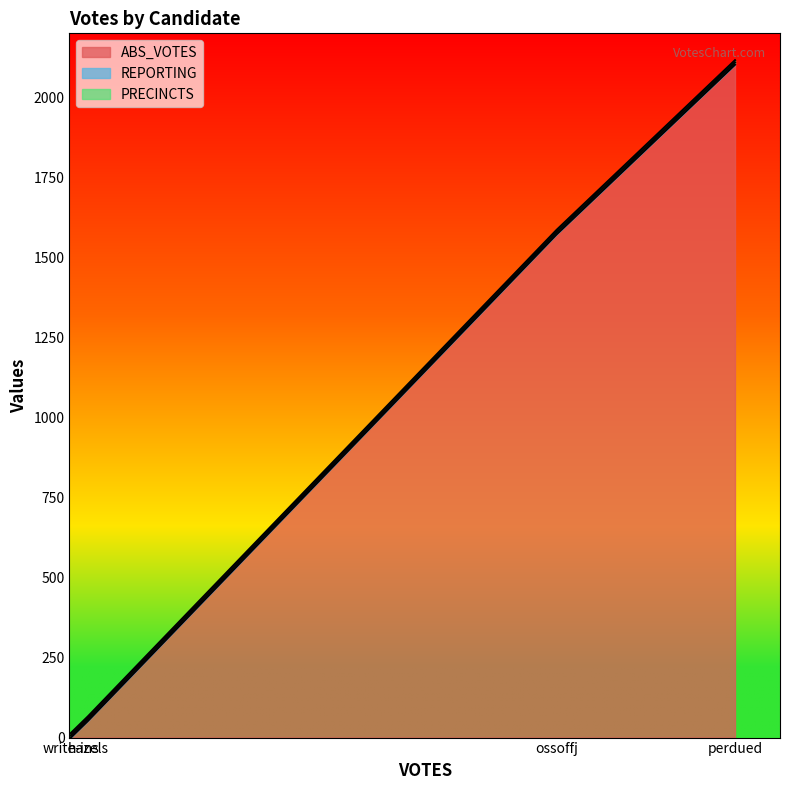

At how many categories does at least one series exceed 56?

2